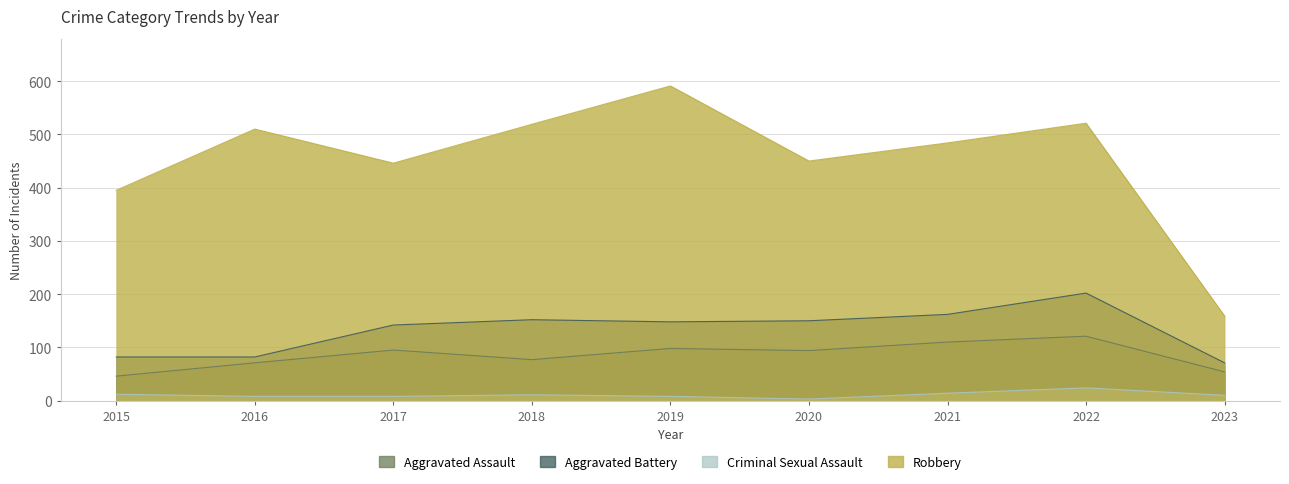

How many interior local peaks does the Aggravated Battery series have?

2